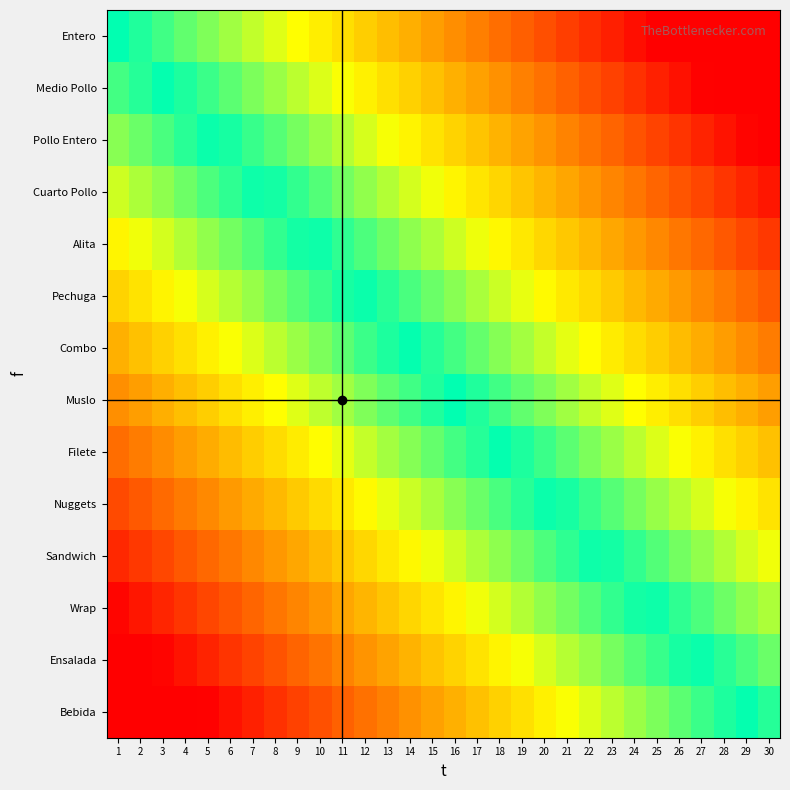

Which label corresponds to the smallest value in the chart?

1